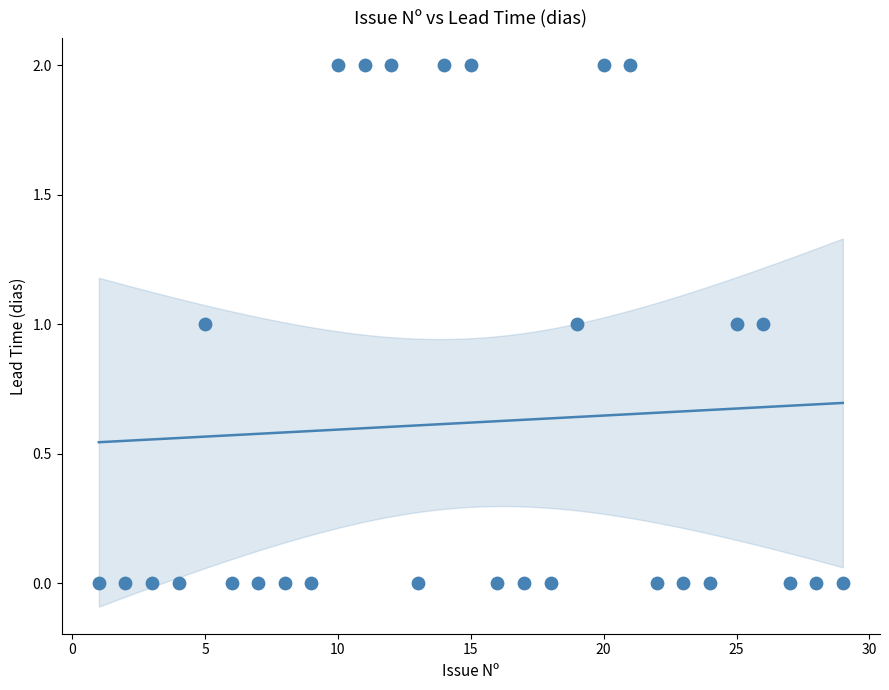

What is the range of X values (max minus min)?

28